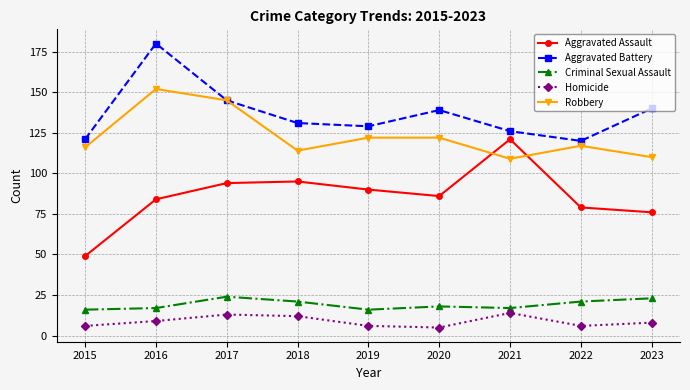

True or false: Aggravated Battery has a value of 90 at 2020.

False